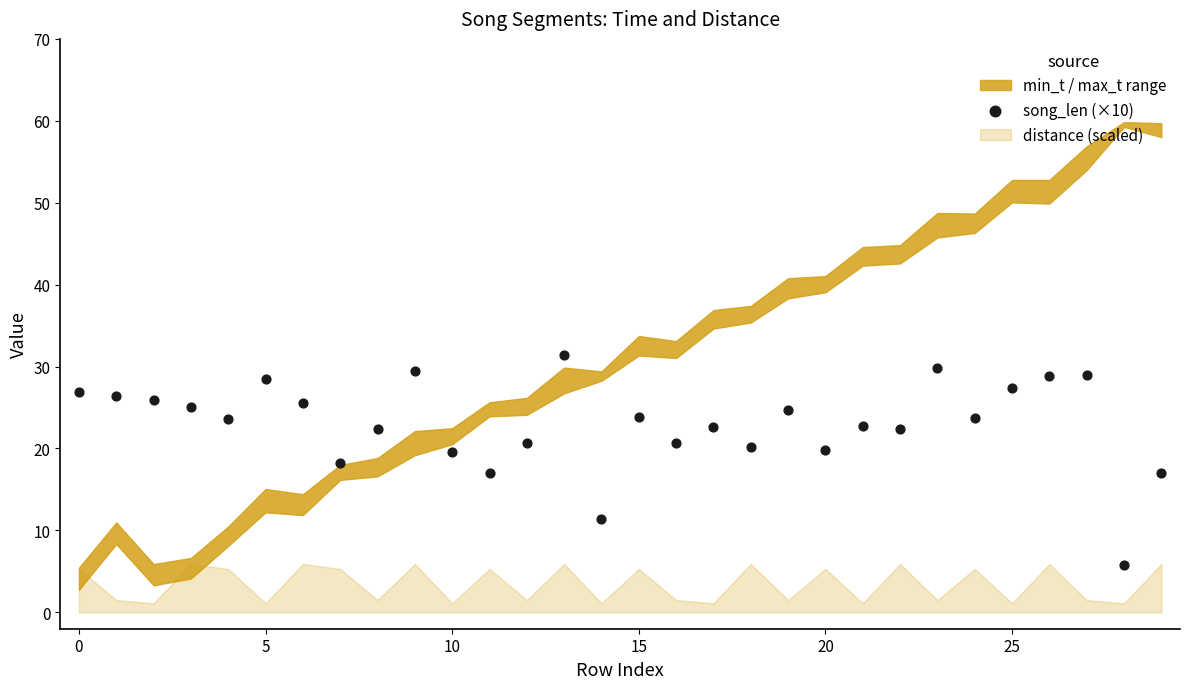

What is the range of Y values (max minus min)?

25.7